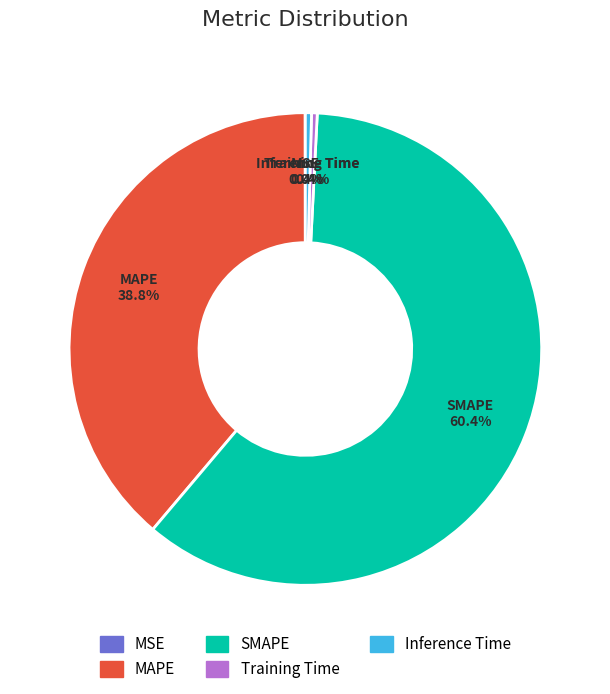

To the nearest percent, what is the combined percentage of MAPE and SMAPE?

99%